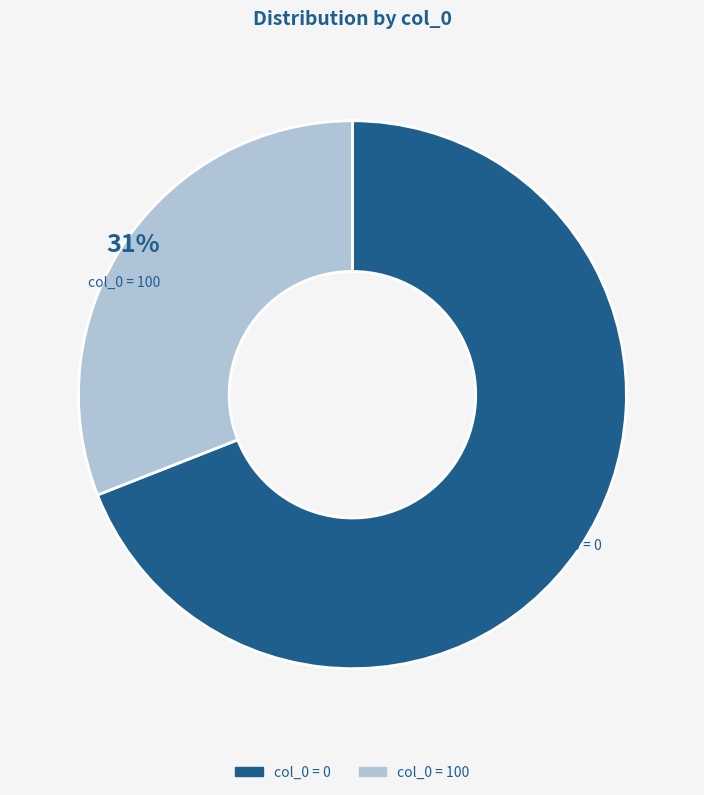

To the nearest percent, what is the difference between the largest and smallest slice percentages?

38%